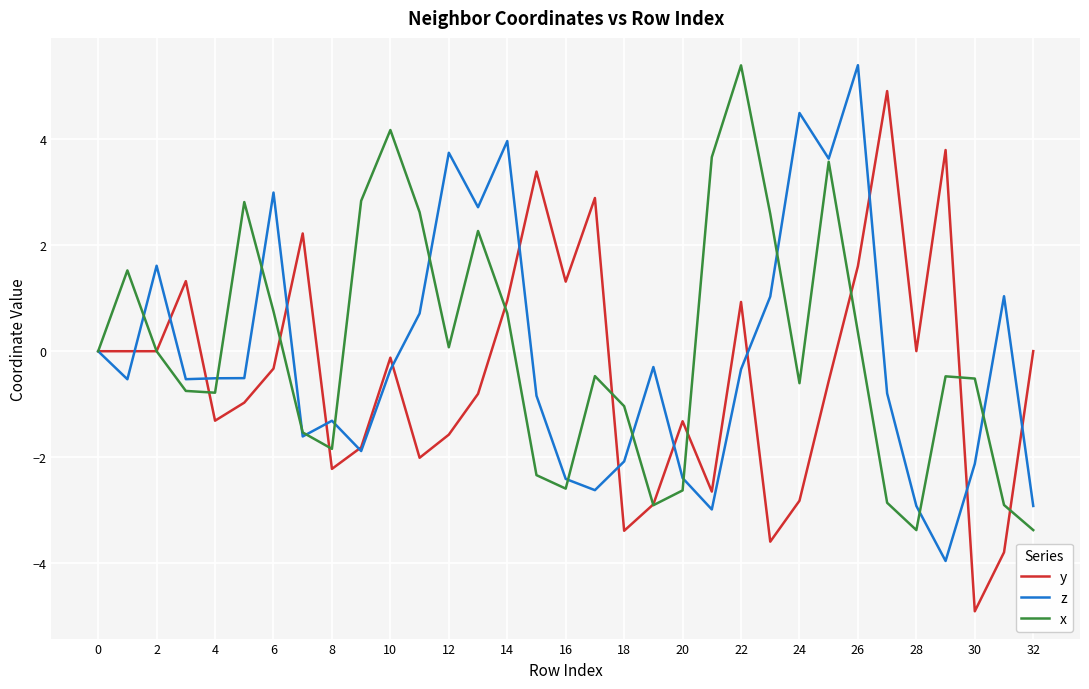

What is the maximum value for z?

5.4